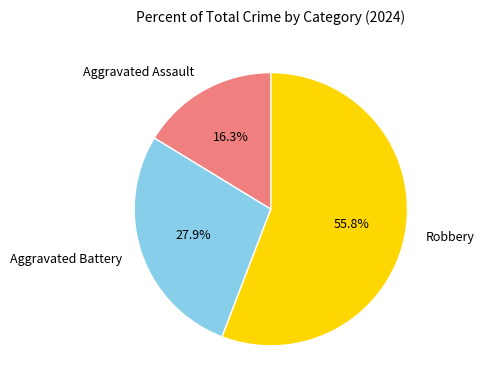

What percentage is the Aggravated Battery slice, to the nearest percent?

28%